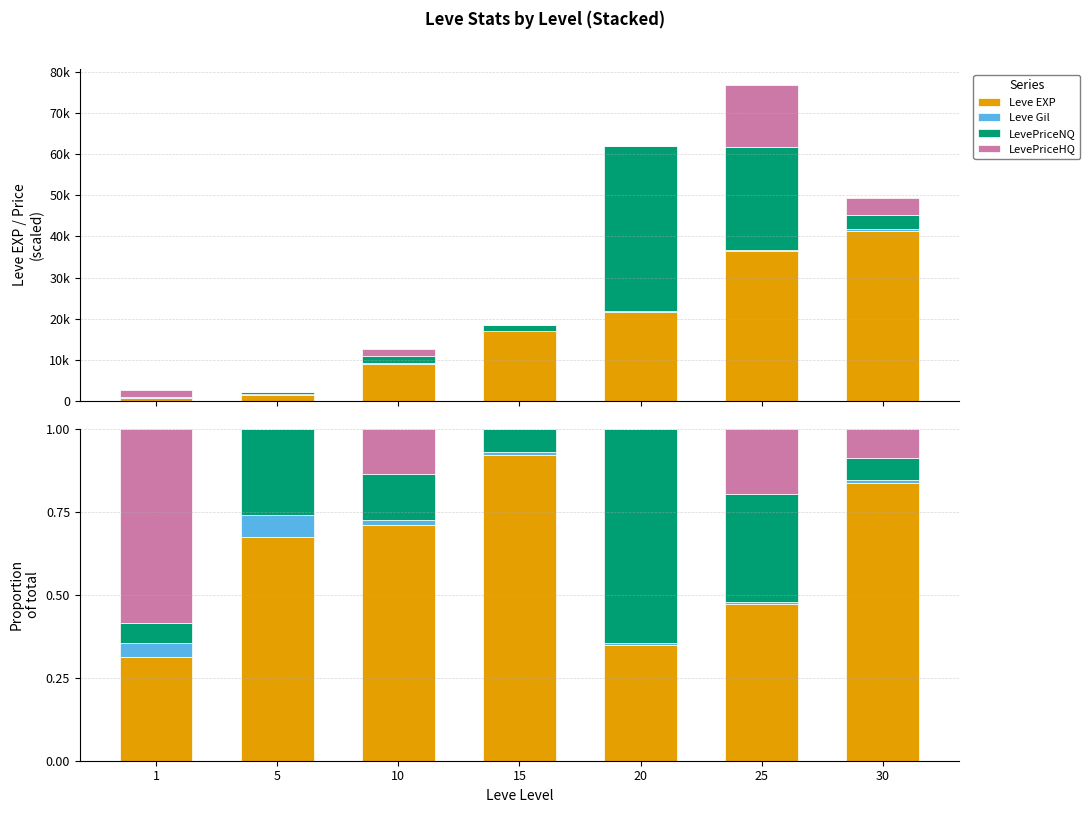

What is the average value of the LevePriceNQ series?

0.2